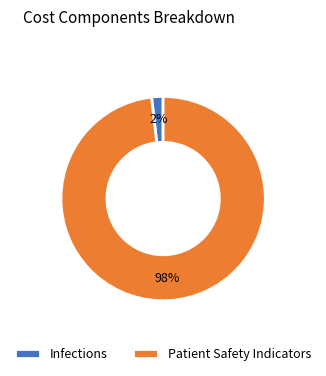

Which category accounts for the majority?

Patient Safety Indicators